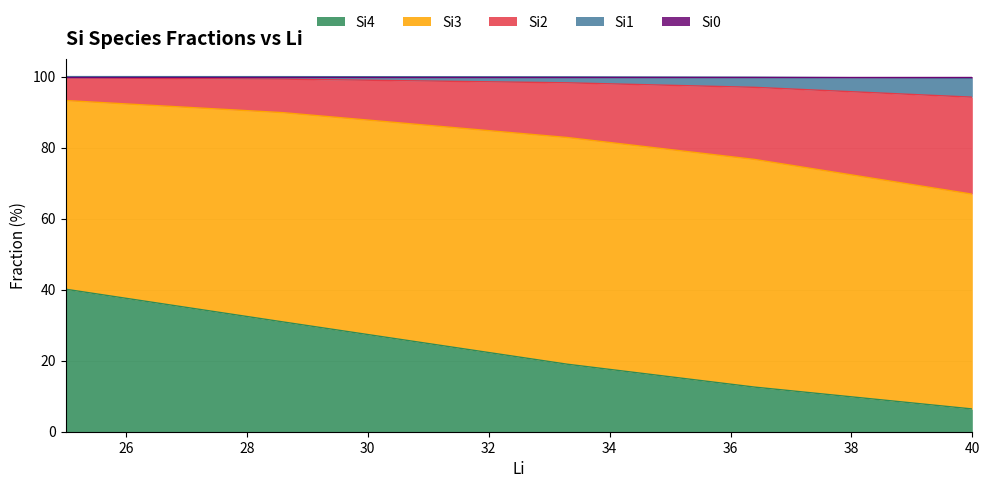

Between 25.0 and 28.6, which is larger?

25.0